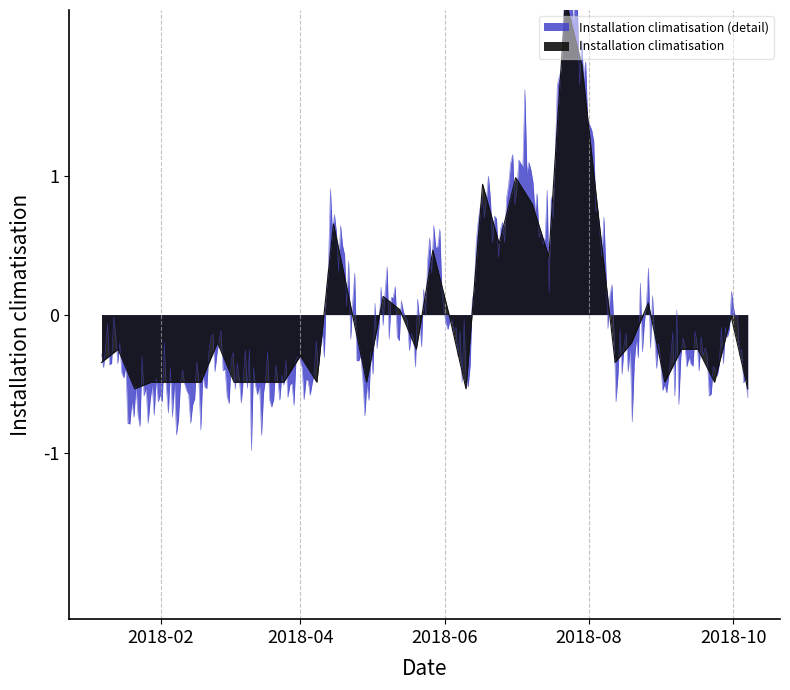

Is it true that the value at 2018-04-08 is -0.6?

False